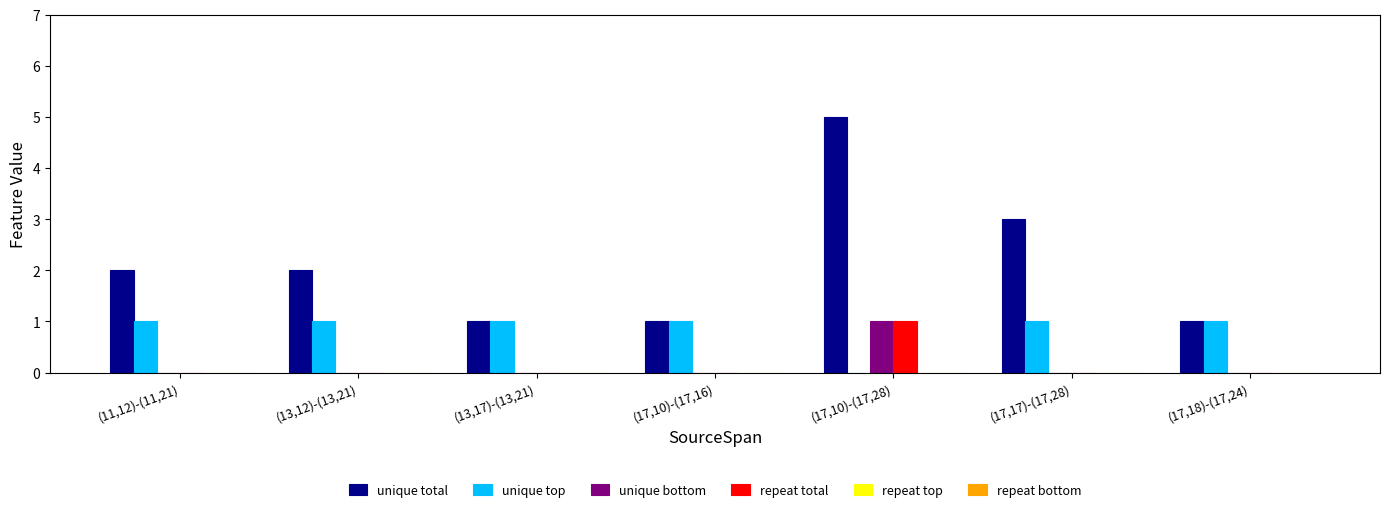

Reading right to left, list all the values displayed in this chart.

unique total: (17,18)-(17,24)=1	(17,17)-(17,28)=3	(17,10)-(17,28)=5	(17,10)-(17,16)=1	(13,17)-(13,21)=1	(13,12)-(13,21)=2	(11,12)-(11,21)=2
unique top: (17,18)-(17,24)=1	(17,17)-(17,28)=1	(17,10)-(17,28)=0	(17,10)-(17,16)=1	(13,17)-(13,21)=1	(13,12)-(13,21)=1	(11,12)-(11,21)=1
unique bottom: (17,18)-(17,24)=0	(17,17)-(17,28)=0	(17,10)-(17,28)=1	(17,10)-(17,16)=0	(13,17)-(13,21)=0	(13,12)-(13,21)=0	(11,12)-(11,21)=0
repeat total: (17,18)-(17,24)=0	(17,17)-(17,28)=0	(17,10)-(17,28)=1	(17,10)-(17,16)=0	(13,17)-(13,21)=0	(13,12)-(13,21)=0	(11,12)-(11,21)=0